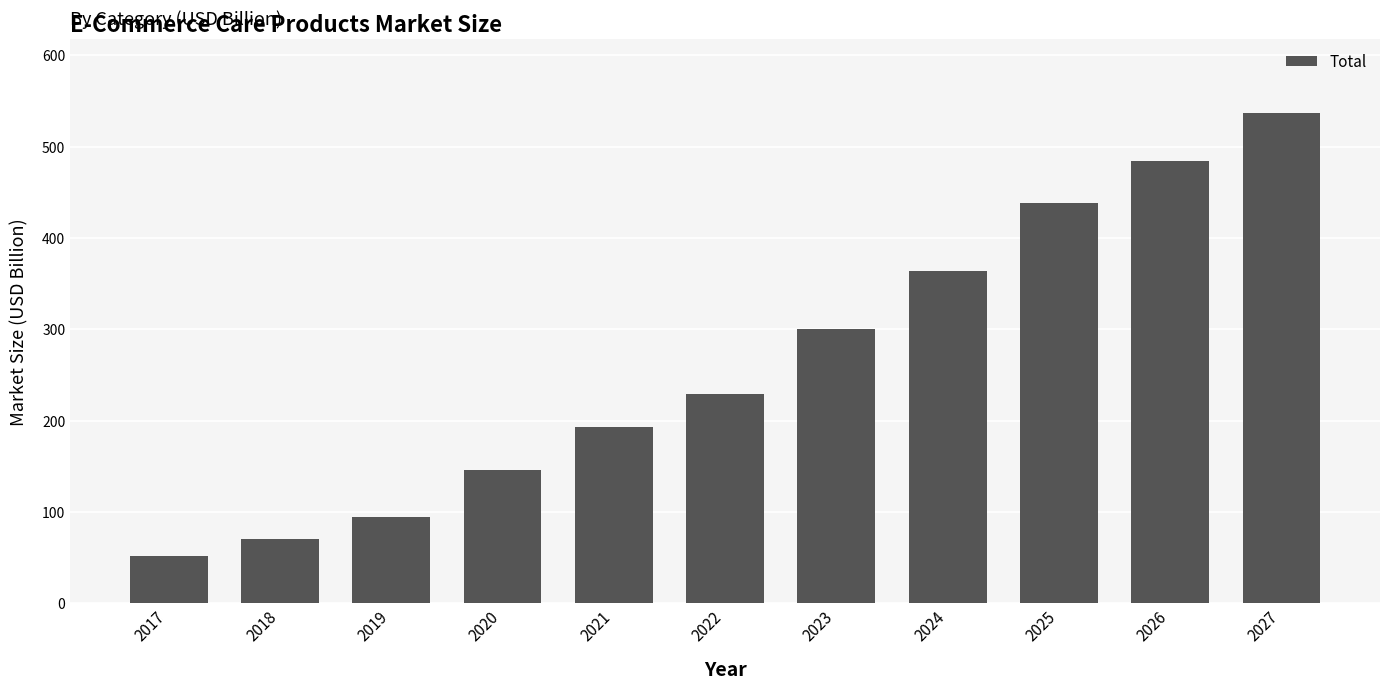

Reading left to right, extract all data points from this chart.

2017=51.9	2018=70.3	2019=94.9	2020=146.5	2021=193.1	2022=228.7	2023=299.9	2024=363.5	2025=438.5	2026=484.6	2027=536.8